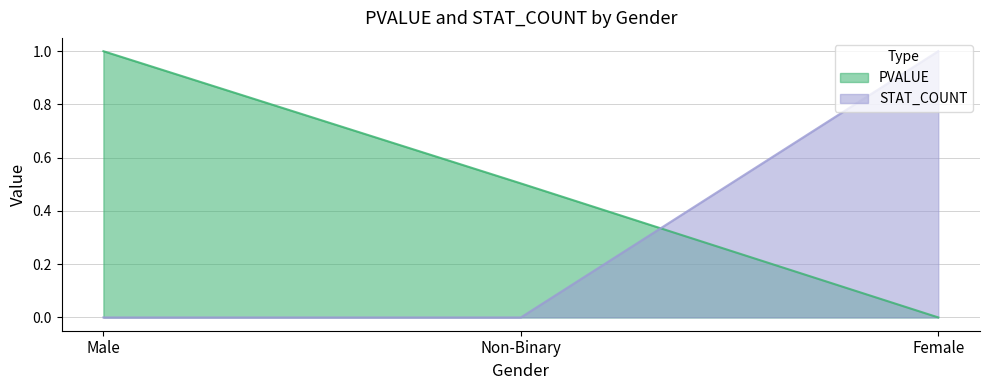

Which series has the widest spread of values?

PVALUE